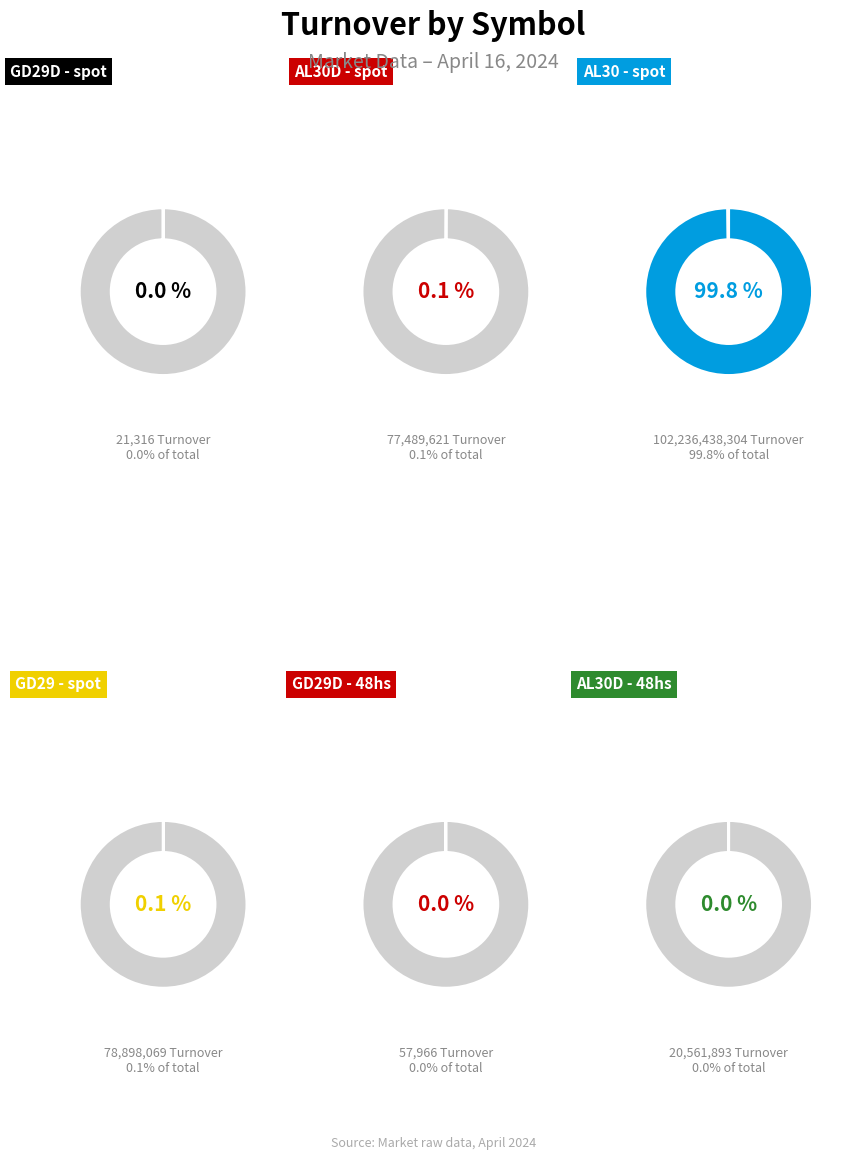

What percentage is the AL30 - spot slice, to the nearest percent?

100%